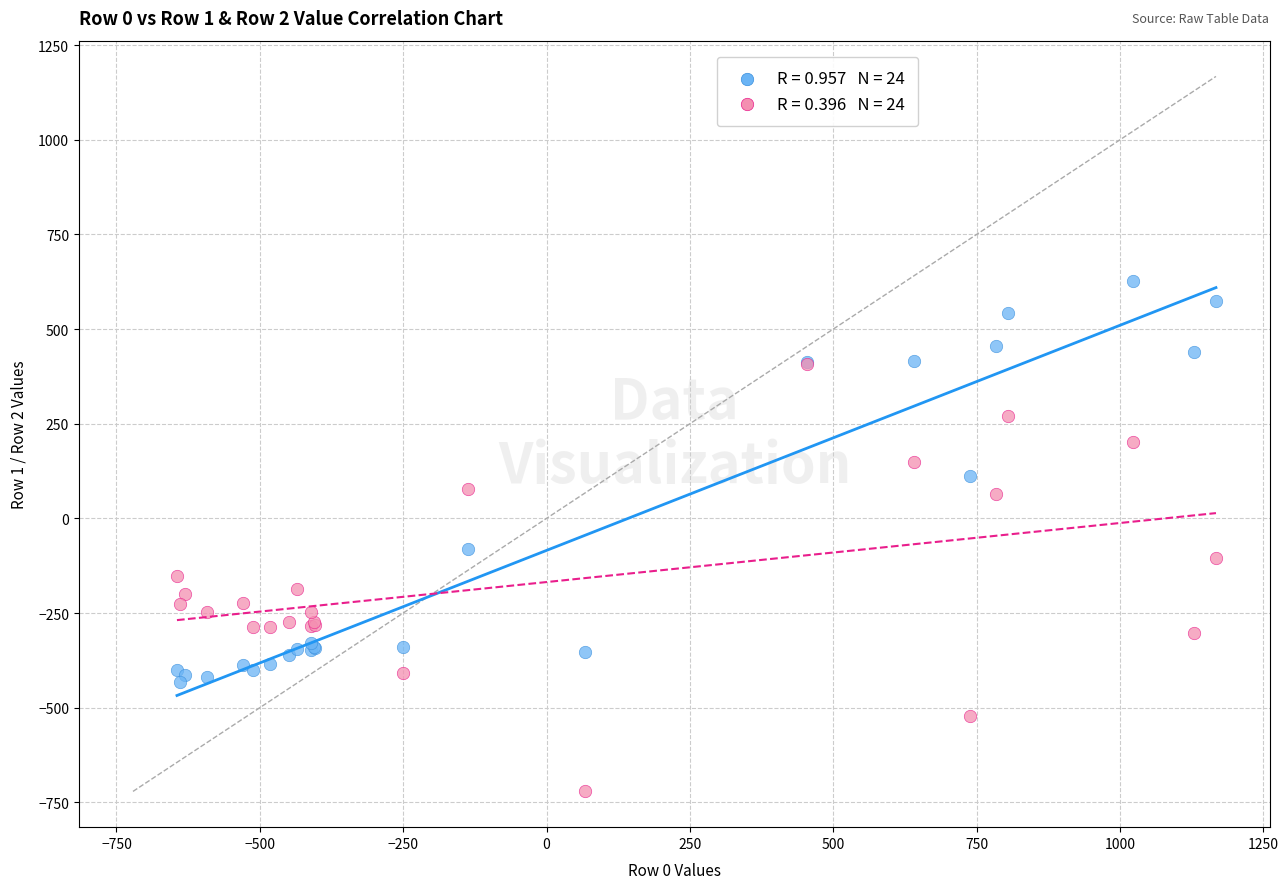

Across all series, what Y value is closest to -46?

-81.6